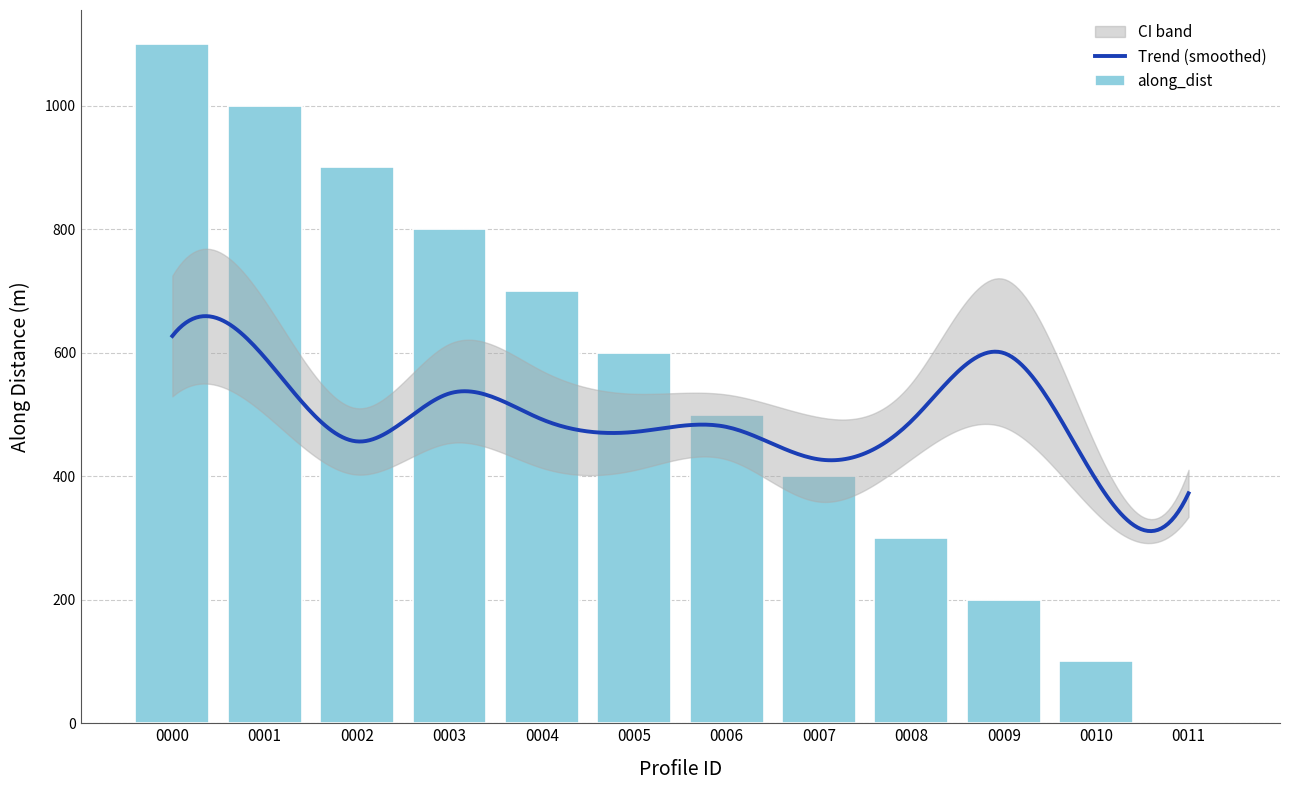

How many data points in along_dist are less than 599?

6